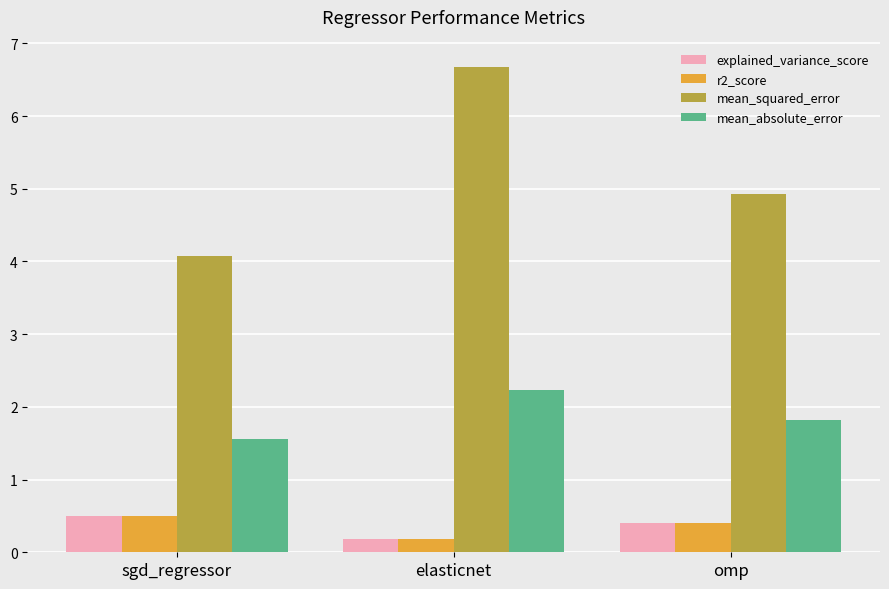

True or false: explained_variance_score has a value of 0.8 at sgd_regressor.

False